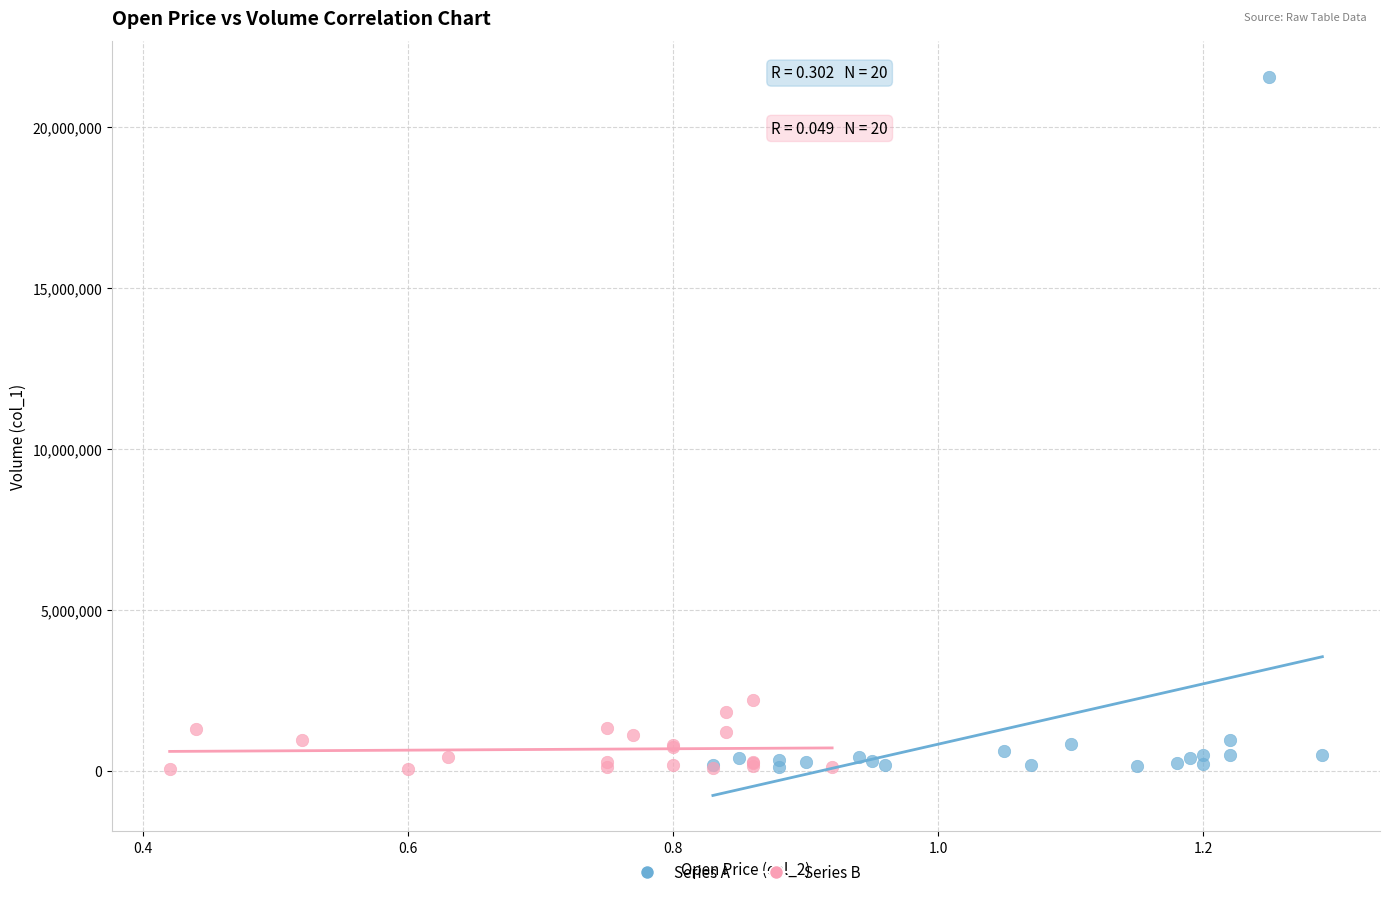

Which series has the widest spread of Y values?

Series A